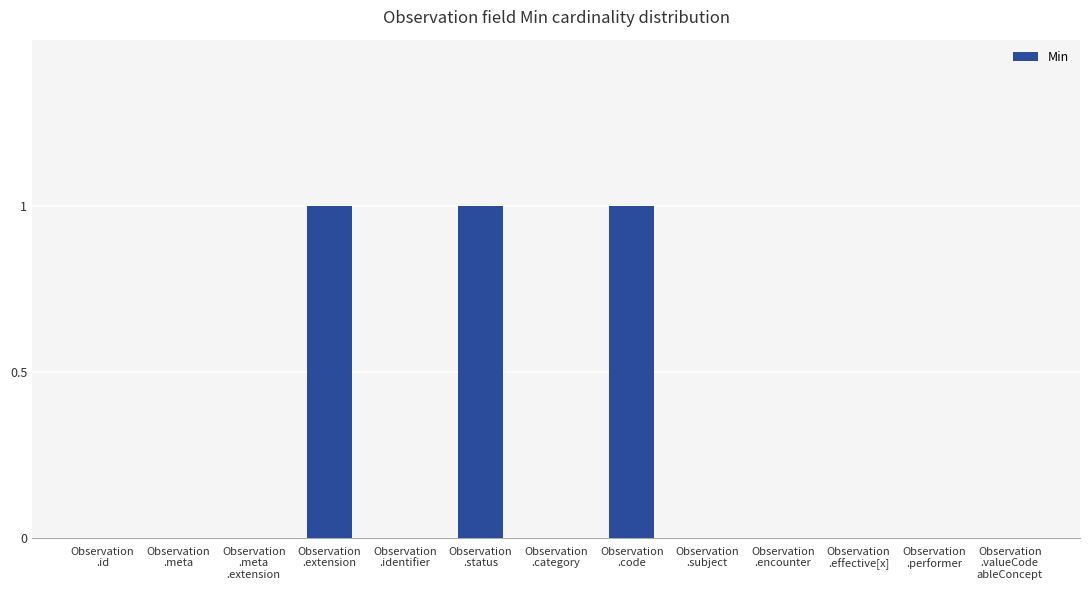

What is the sum of all values?

3